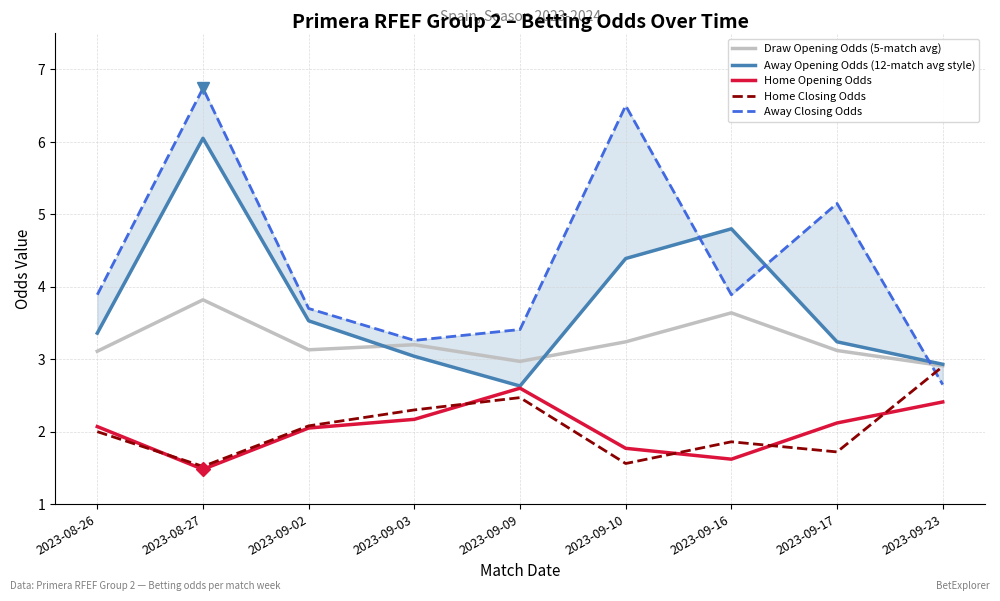

What is the minimum value for Home Opening Odds?

1.5